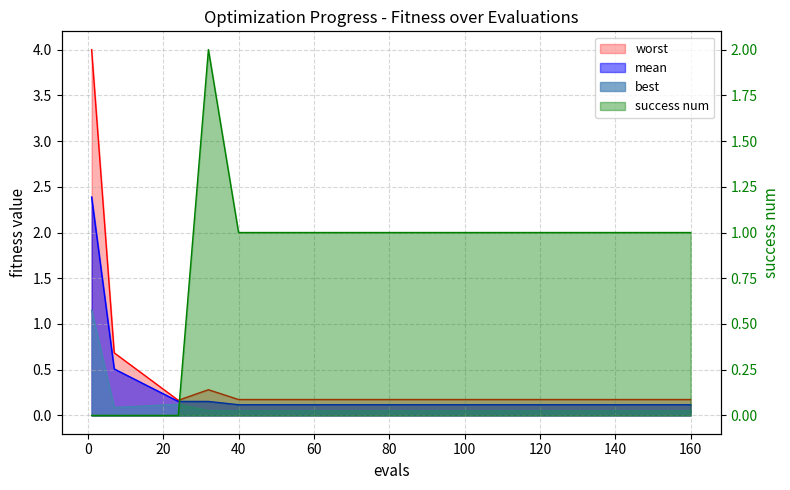

True or false: mean and worst intersect in this chart.

False